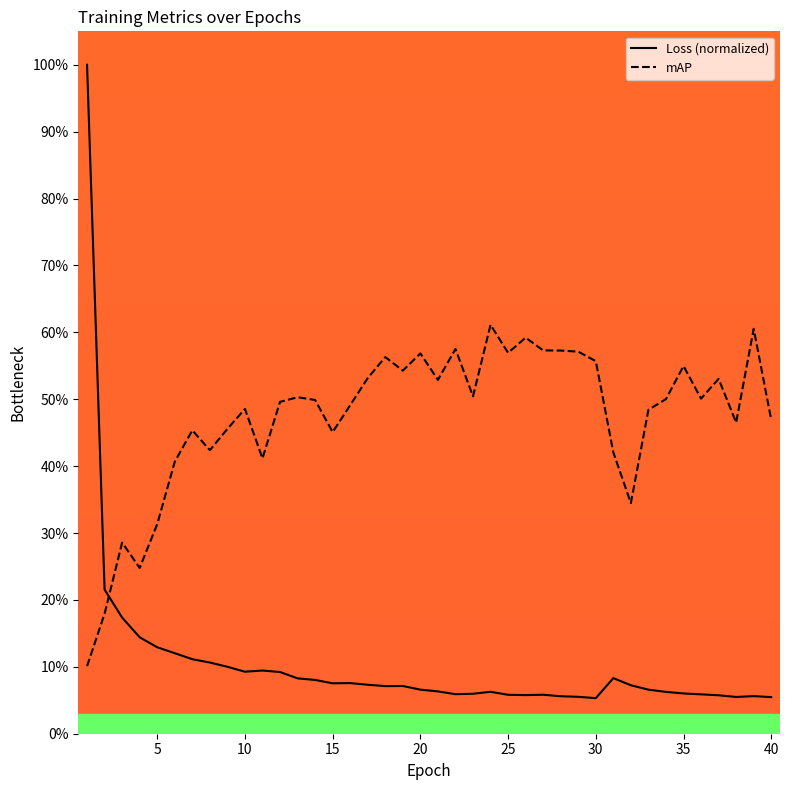

What is the minimum value for Loss (normalized)?

0.1